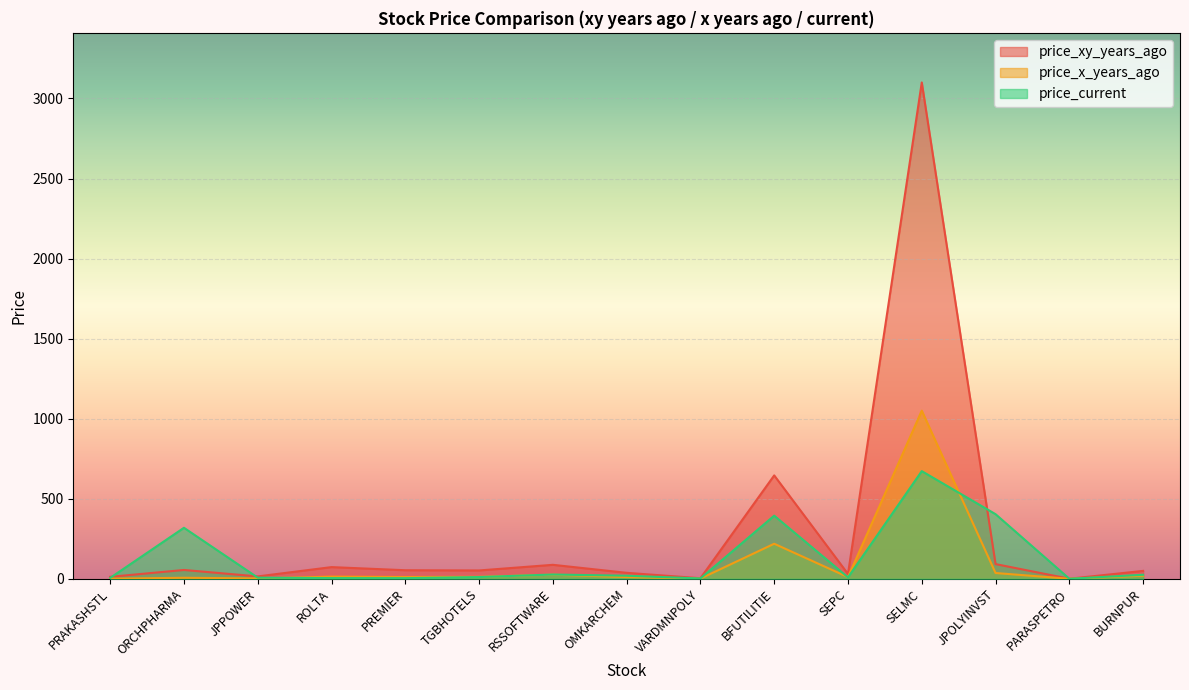

Reading left to right, what are all the values shown in this chart?

price_xy_years_ago: 12.1	55.0	14.8	72.9	53.4	52.0	87.2	37.2	3.4	645.6	30.0	3100.0	91.8	0.2	49.2
price_x_years_ago: 0.6	6.3	2.3	13.4	10.9	11.9	25.6	10.9	1.1	218.9	10.2	1050.0	36.0	0.1	19.2
price_current: 5.4	318.5	7.1	4.3	3.8	10.9	26.6	19.0	2.0	394.2	8.8	672.4	403.5	0.1	25.0